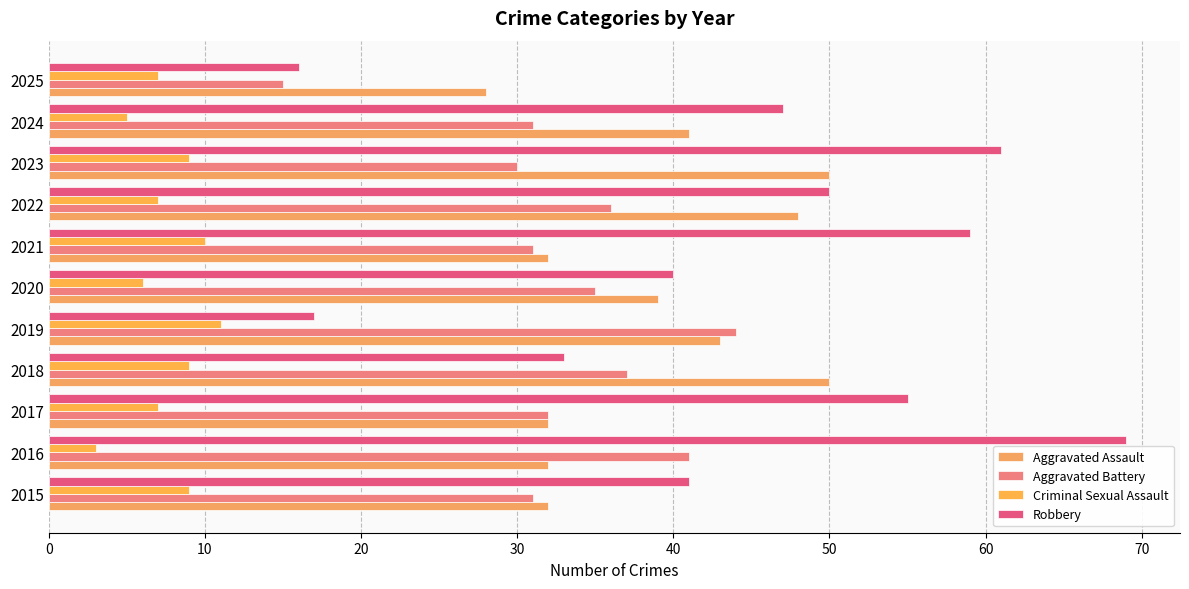

List the series in order of their overall mean, lowest first.

Criminal Sexual Assault, Aggravated Battery, Aggravated Assault, Robbery